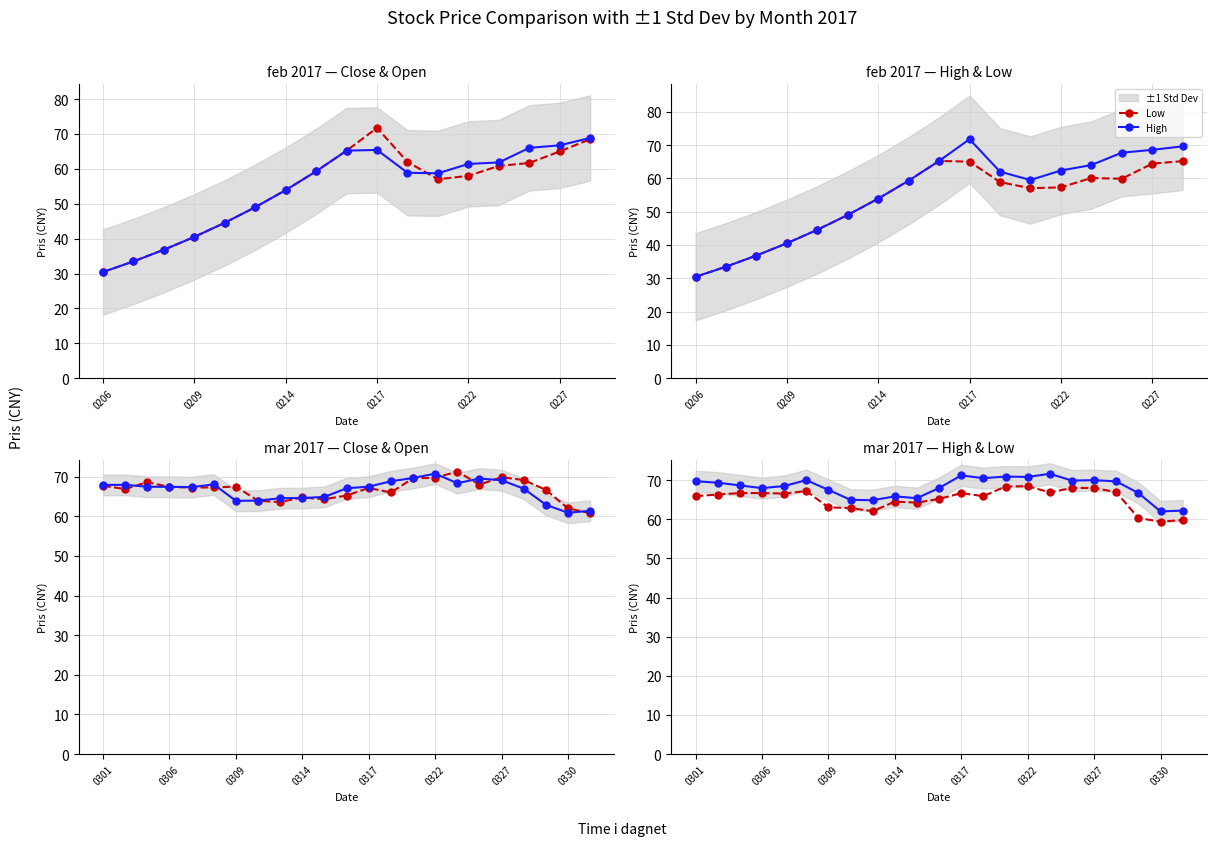

Is this an area chart (filled region under the line)?

No